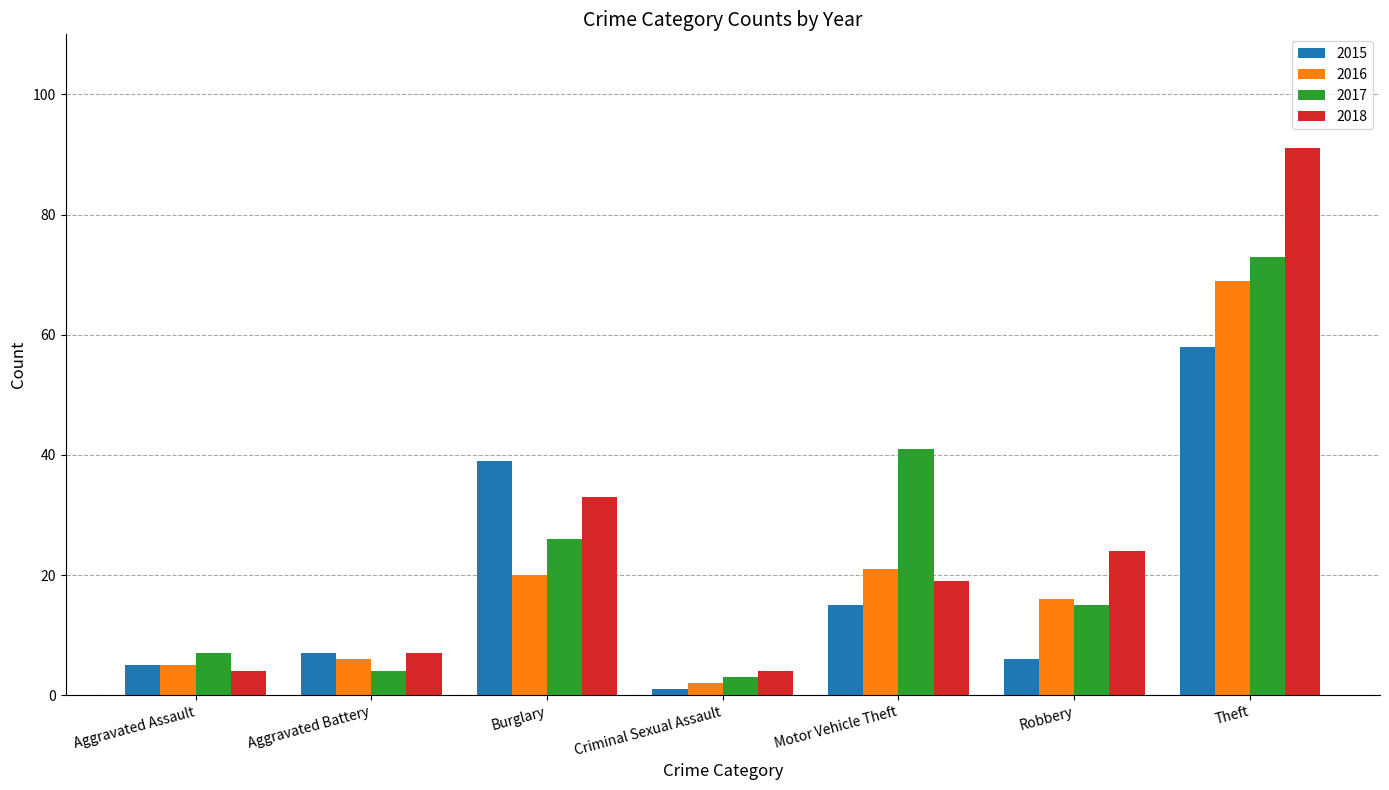

Reading right to left, list all the values displayed in this chart.

2015: 58	6	15	1	39	7	5
2016: 69	16	21	2	20	6	5
2017: 73	15	41	3	26	4	7
2018: 91	24	19	4	33	7	4